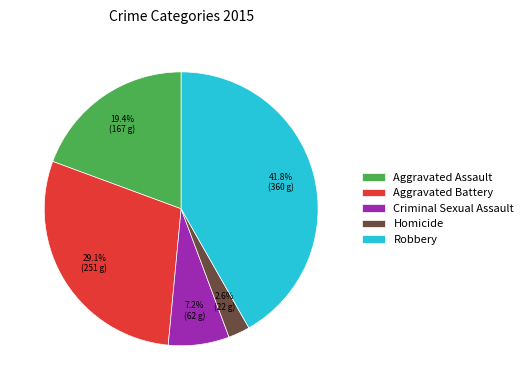

Rank the categories by value from lowest to highest.

Homicide, Criminal Sexual Assault, Aggravated Assault, Aggravated Battery, Robbery